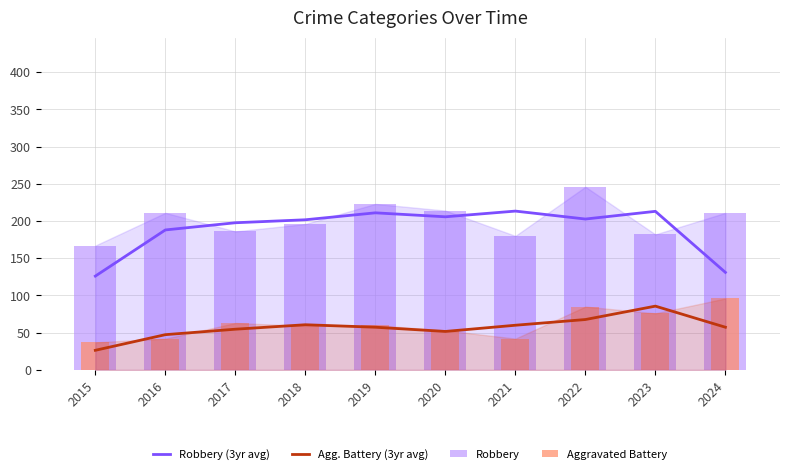

What is the sum of the Robbery (3yr avg) values at 2015 and 2022?

328.7